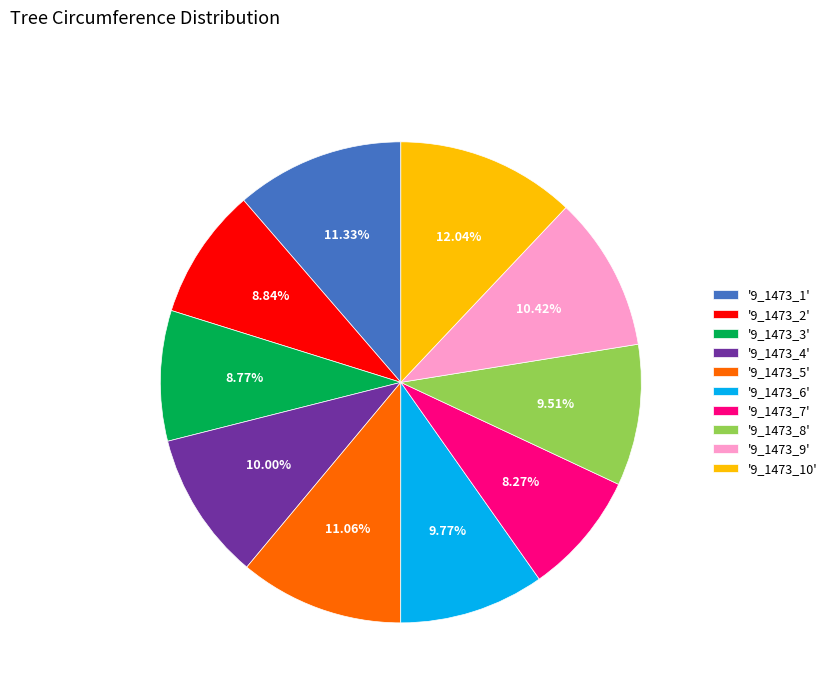

Do '9_1473_2' and '9_1473_3' together represent more than half of the pie?

No